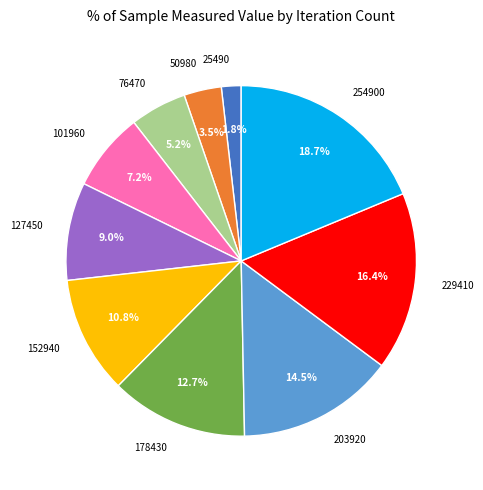

Count the number of slices in the pie.

10